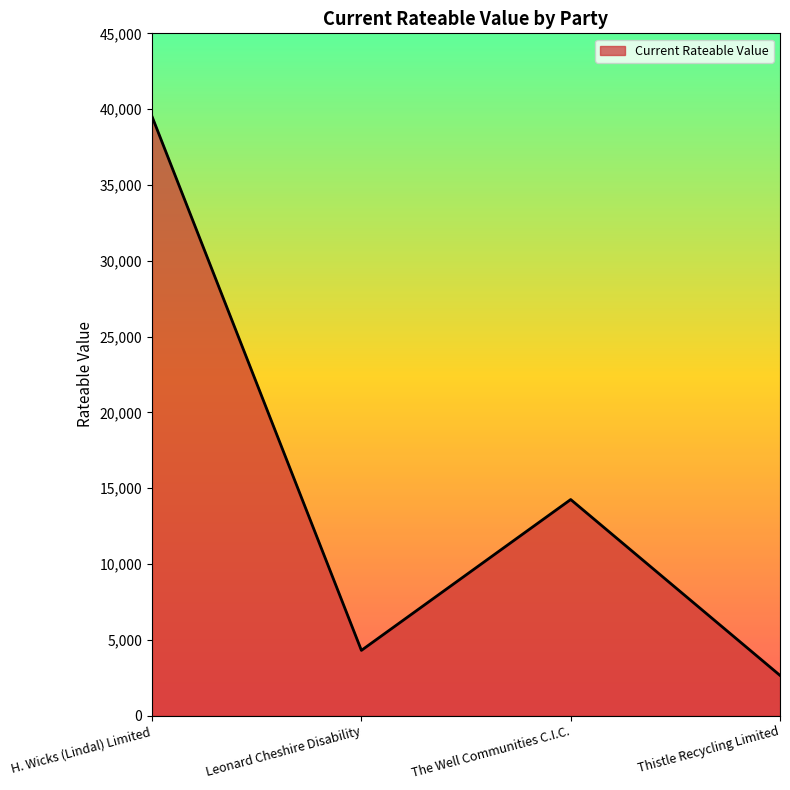

At which label is the value closest to 21075?

The Well Communities C.I.C.